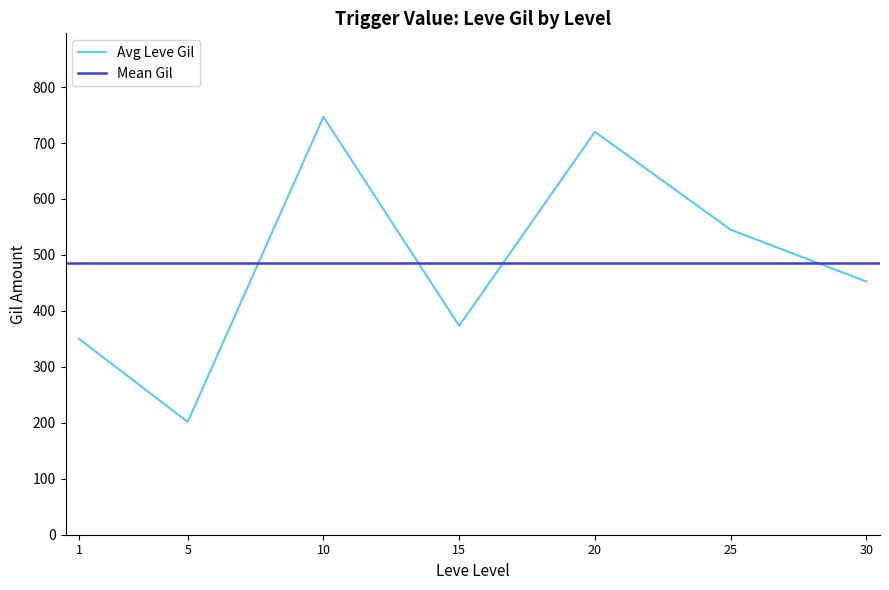

True or false: Avg Leve Gil has a value of 311.4 at 30.

False